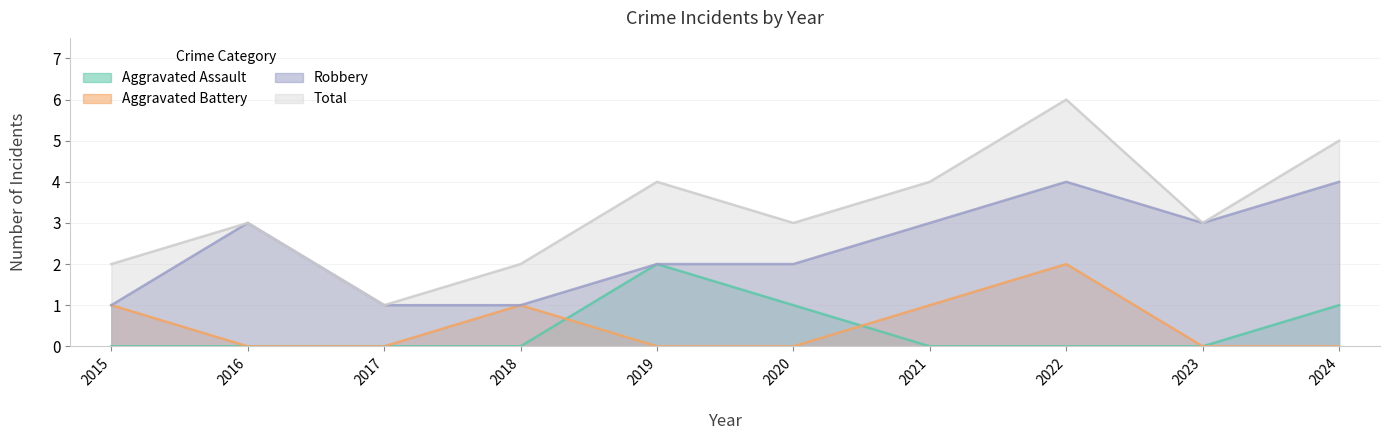

Which label corresponds to the smallest value in the chart?

2015